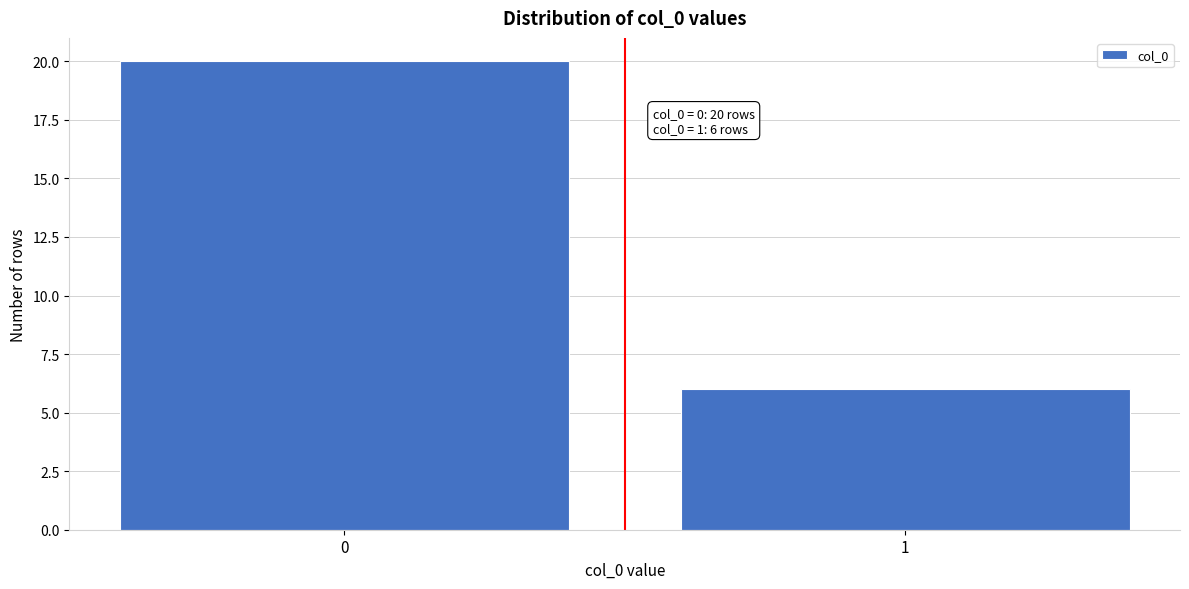

Reading right to left, list all the values displayed in this chart.

6	20